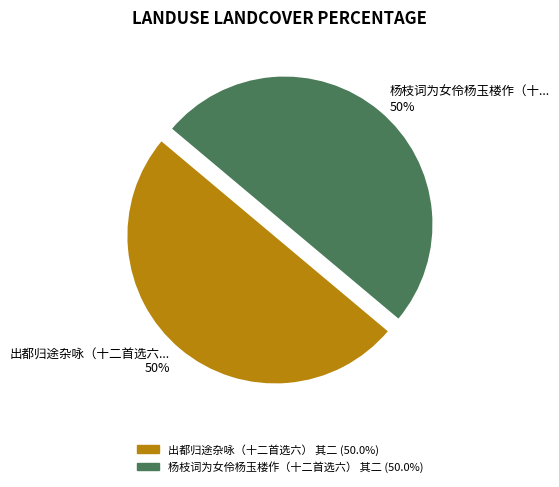

To the nearest percent, what percentage of the pie is 出都归途杂咏（十二首选六） 其二?

50%